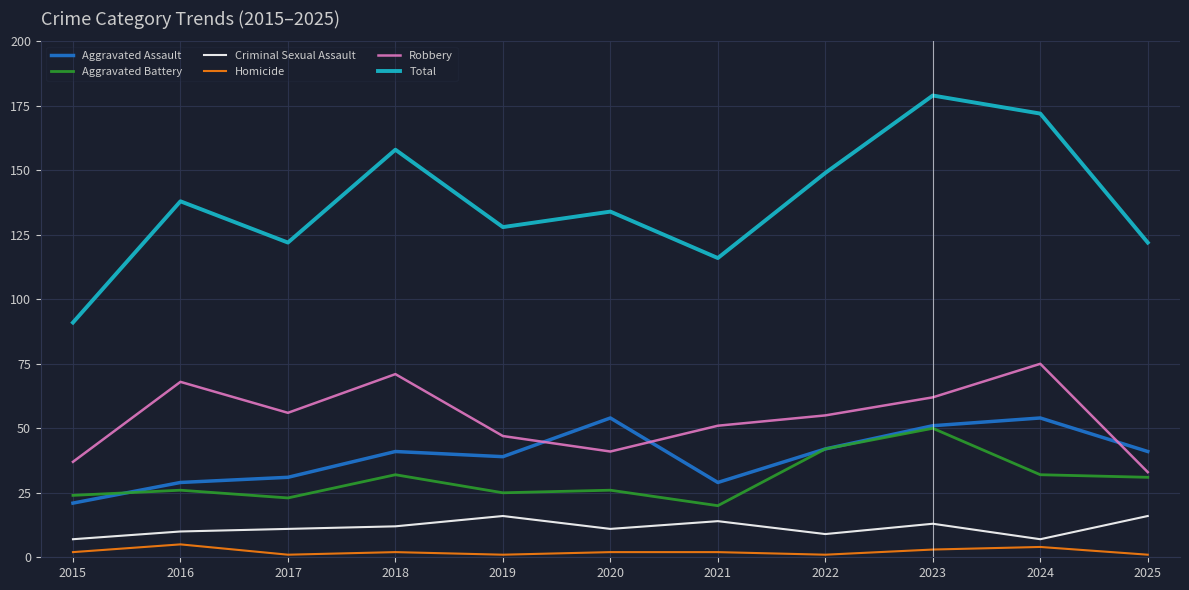

Which series has the largest range (max minus min)?

Total